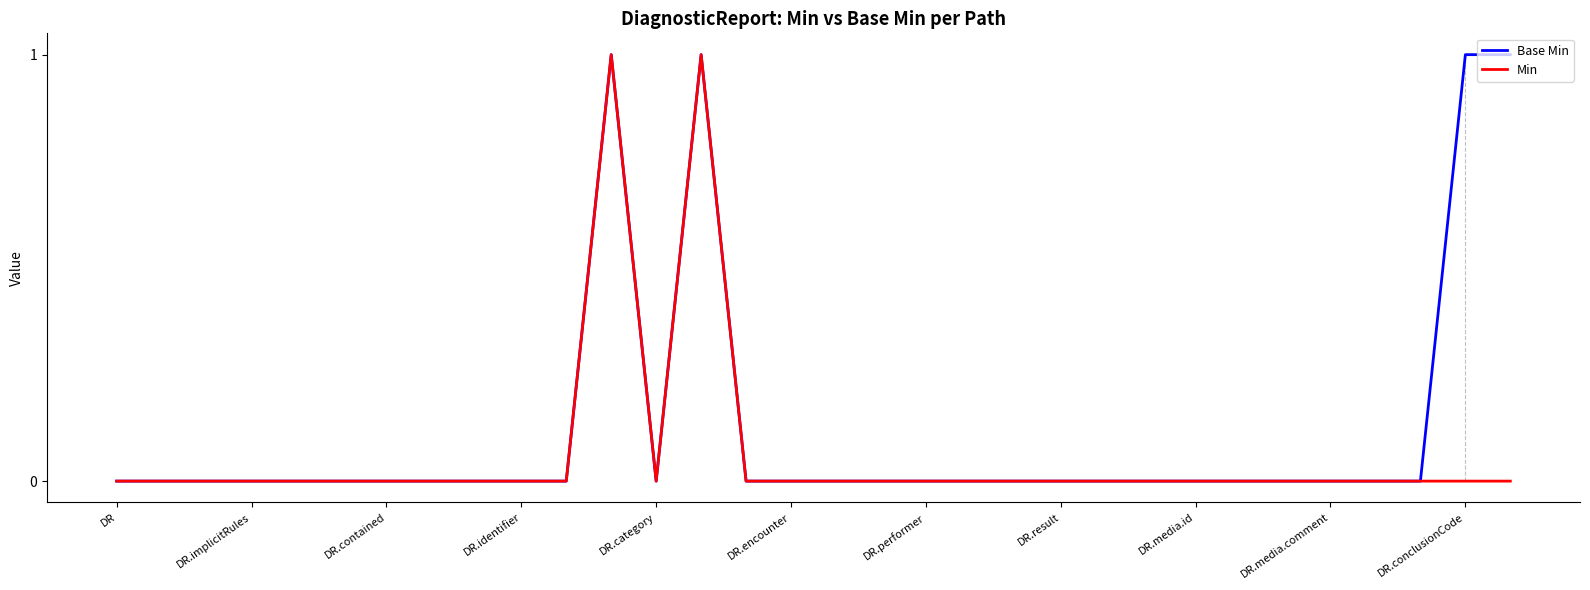

What are all the series names shown in the legend?

Base Min, Min